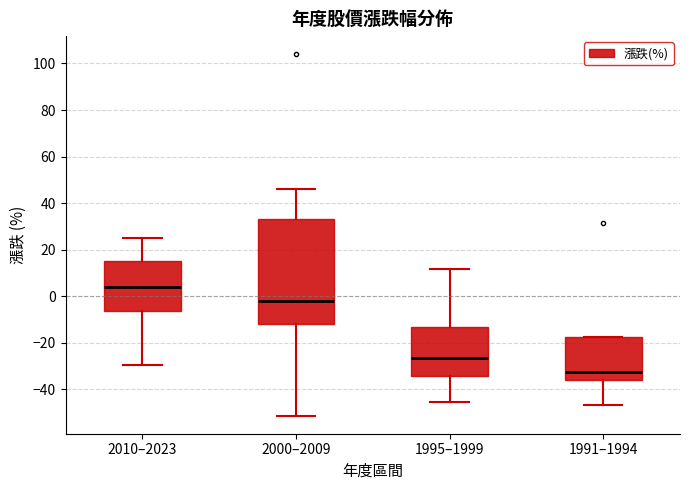

Reading left to right, read every box against the y-axis: the position of its median line, the range the box covers, and the ends of its whiskers. The values are not printed on the chart, so give them approximately, as read against the axis.

2010–2023: median 4, box -6 to 16, whiskers -30 to 24
2000–2009: median -2, box -12 to 34, whiskers -52 to 46
1995–1999: median -26, box -34 to -14, whiskers -46 to 12
1991–1994: median -32, box -36 to -18, whiskers -46 to -18